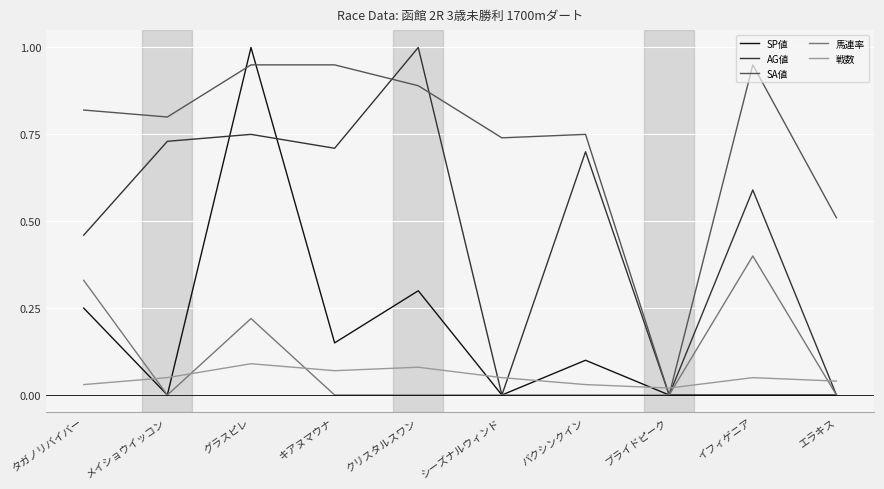

How many distinct data groups are displayed?

5